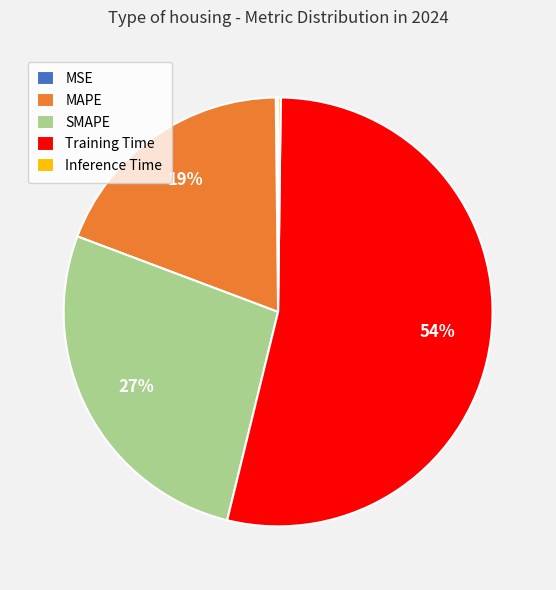

Is there any slice that represents more than half of the pie?

Yes